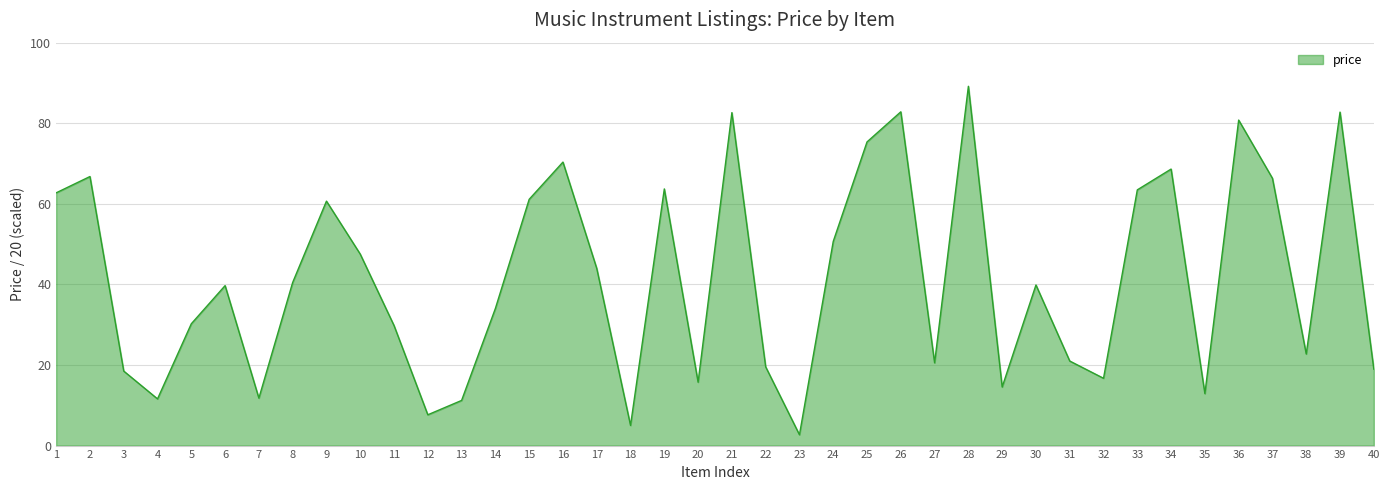

At which category does the chart reach its peak across all series?

28